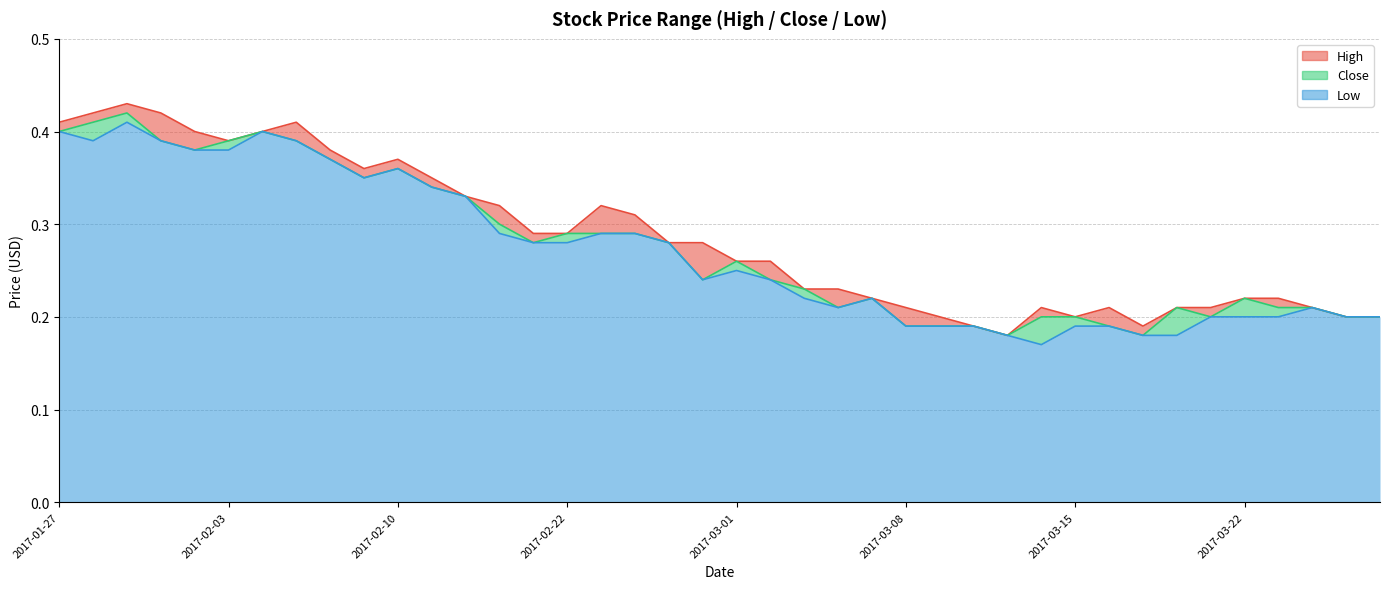

What is the label of the 36th point from the right?

2017-02-02